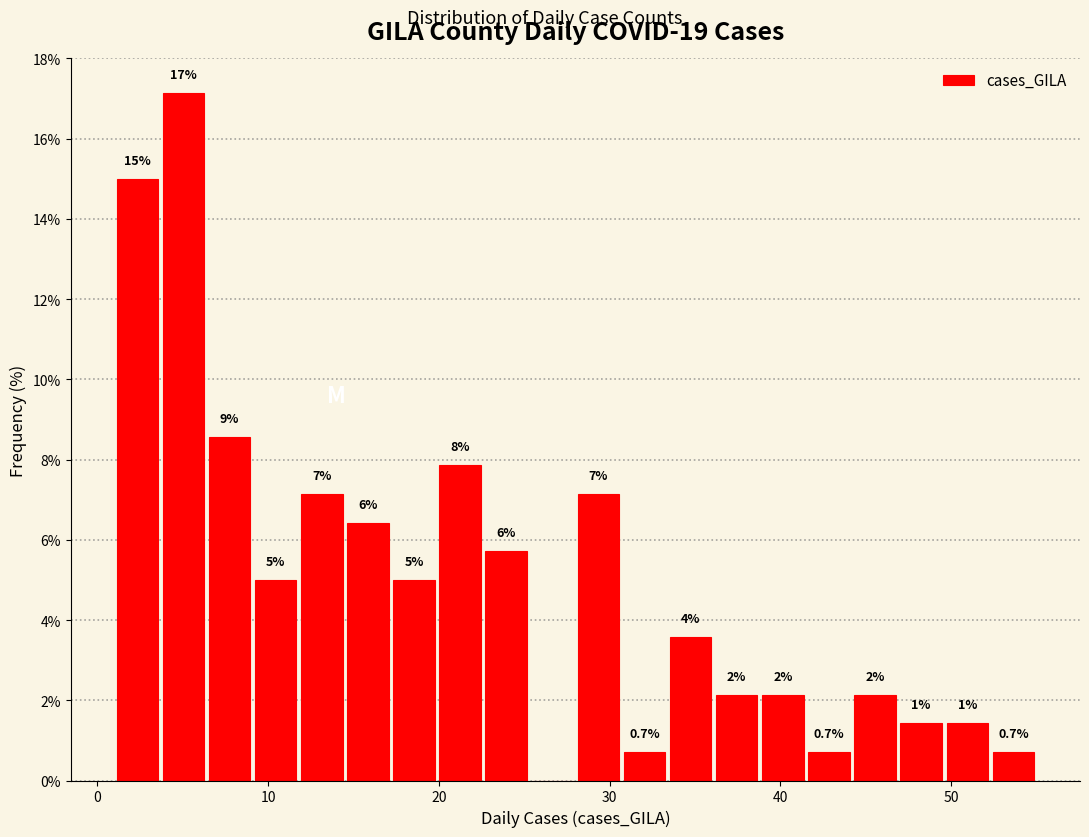

Around what value on the x-axis is the tallest bar? Give the approximate position of its centre, as read against the axis.

5